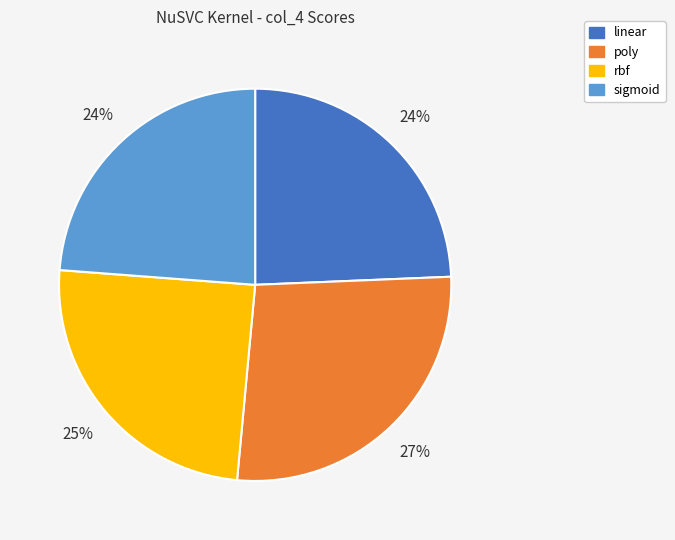

Do rbf and poly together represent more than half of the pie?

Yes